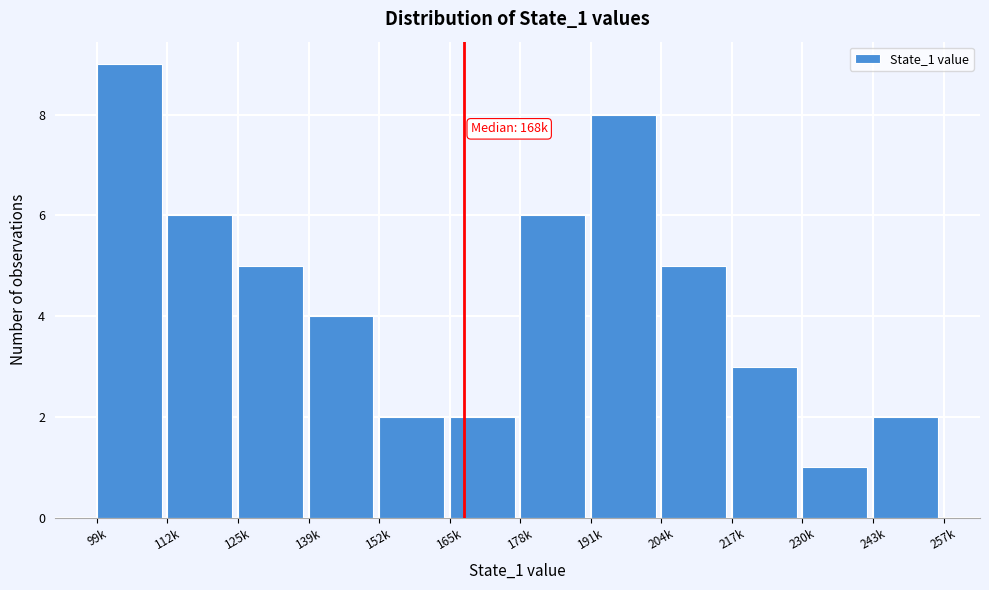

Reading left to right, extract all data points from this chart.

99k=9	112k=6	125k=5	139k=4	152k=2	165k=2	178k=6	191k=8	204k=5	217k=3	230k=1	243k=2